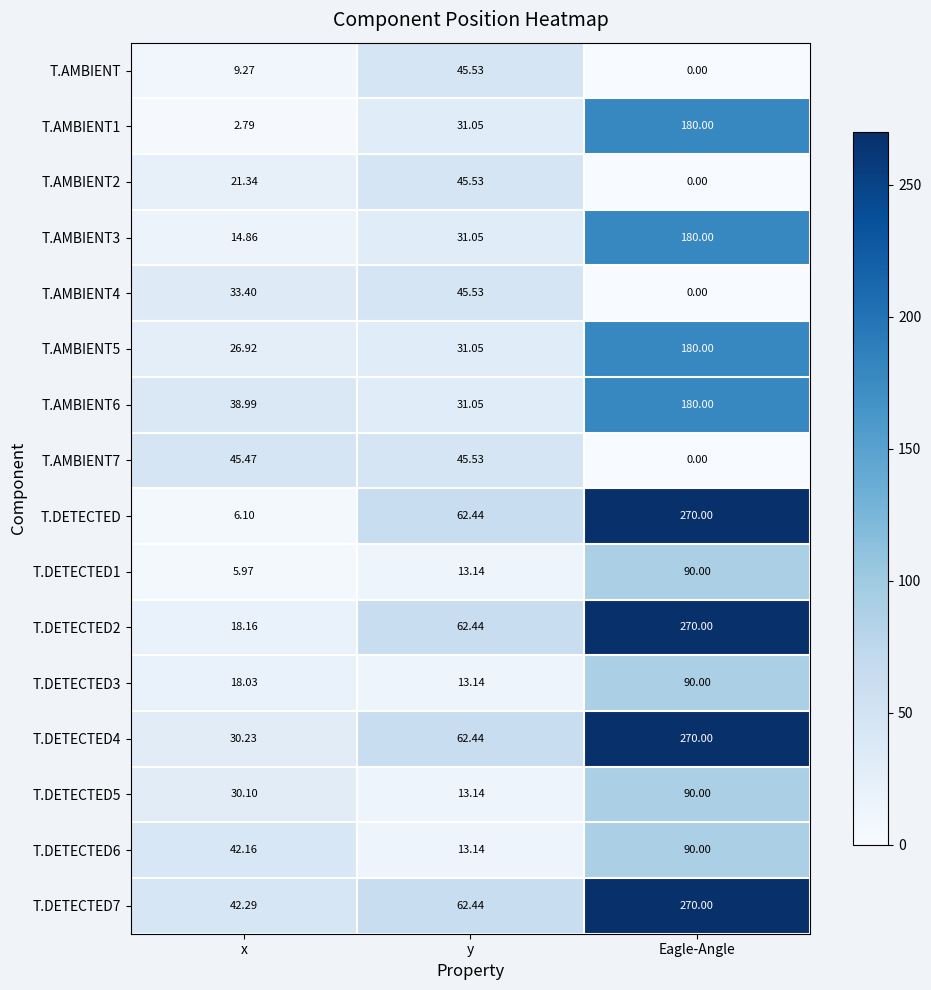

Which category has the highest value in the T.DETECTED2 series?

Eagle-Angle